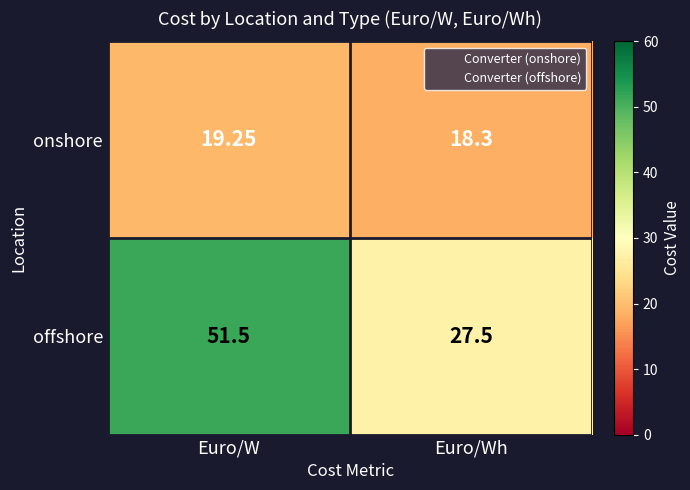

At which label does onshore reach its peak?

Euro/W